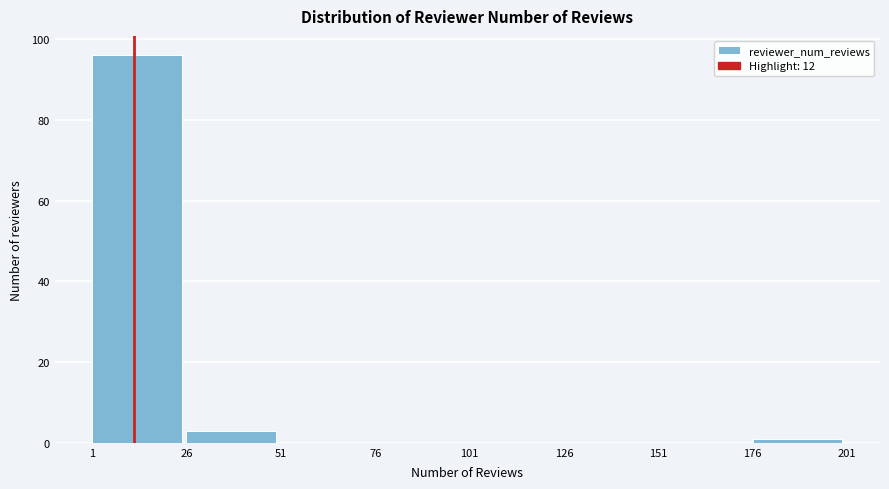

Over which range of the x-axis is the bar tallest?

1 to 26